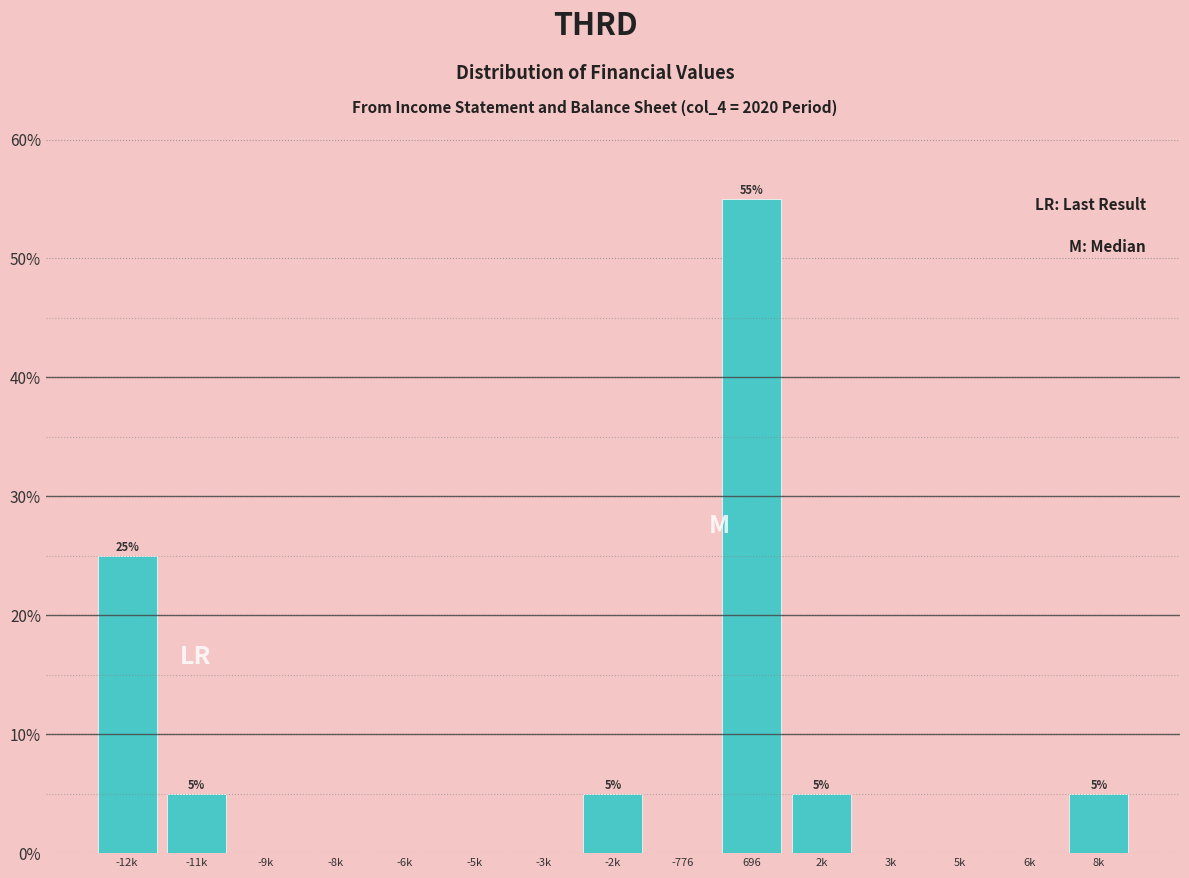

Reading right to left, what are all the values shown in this chart?

8k=5.0	6k=0.0	5k=0.0	3k=0.0	2k=5.0	696=55.0	-776=0.0	-2k=5.0	-3k=0.0	-5k=0.0	-6k=0.0	-8k=0.0	-9k=0.0	-11k=5.0	-12k=25.0